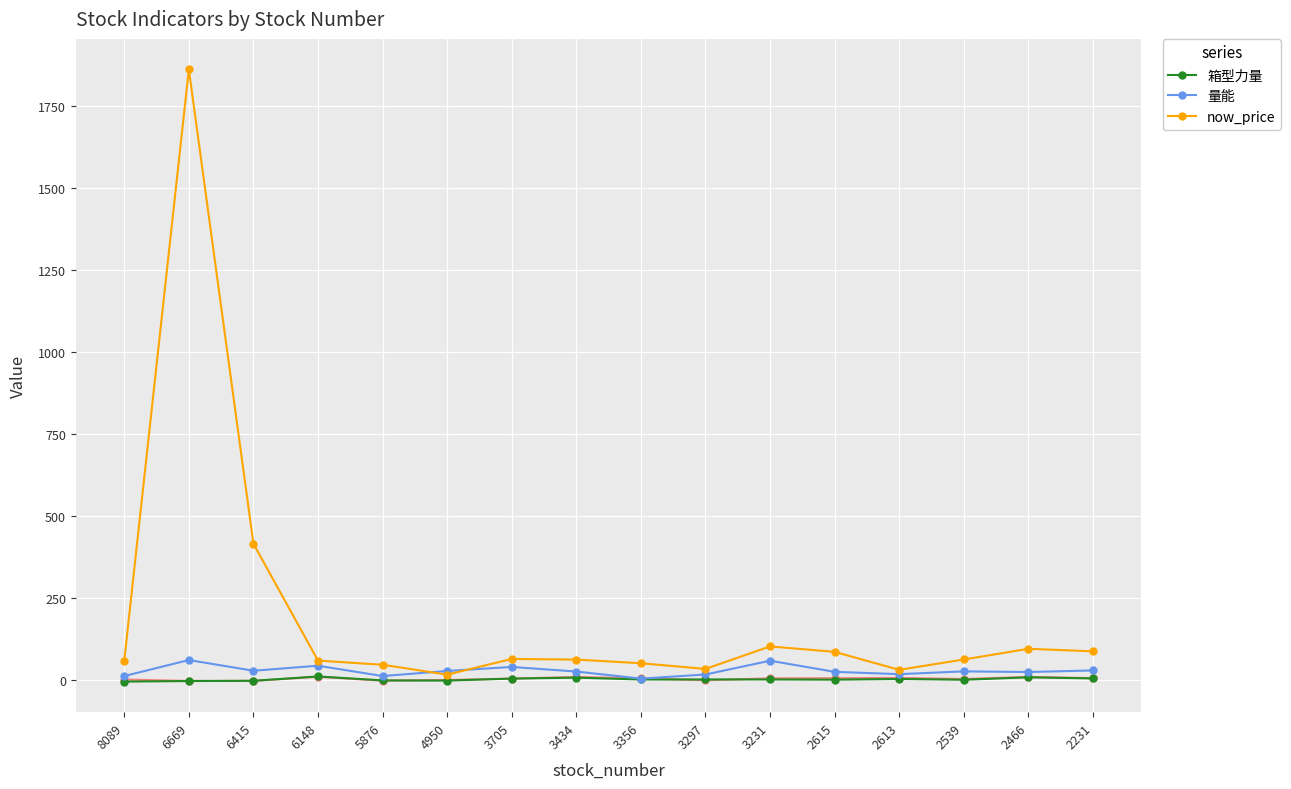

True or false: 箱型力量 and now_price cross at least once.

False